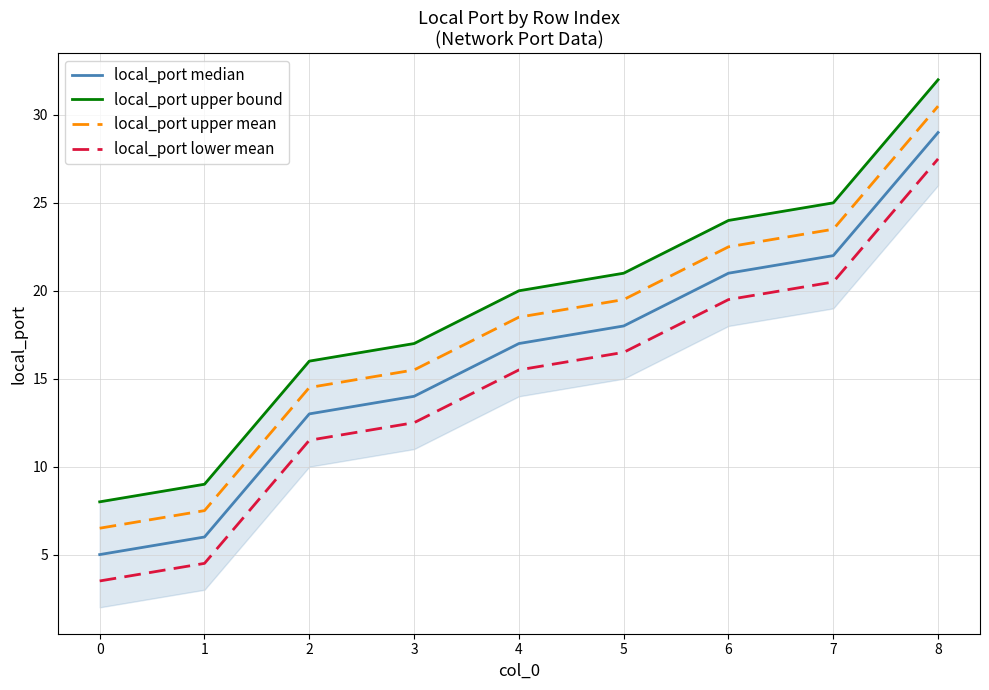

True or false: local_port median and local_port lower mean intersect in this chart.

False